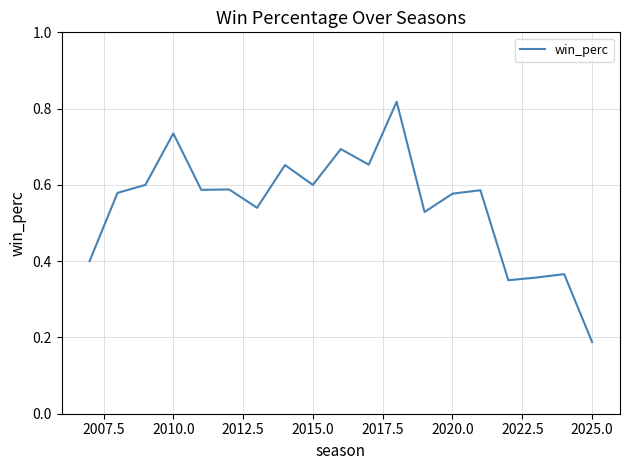

What is the average value?

0.5